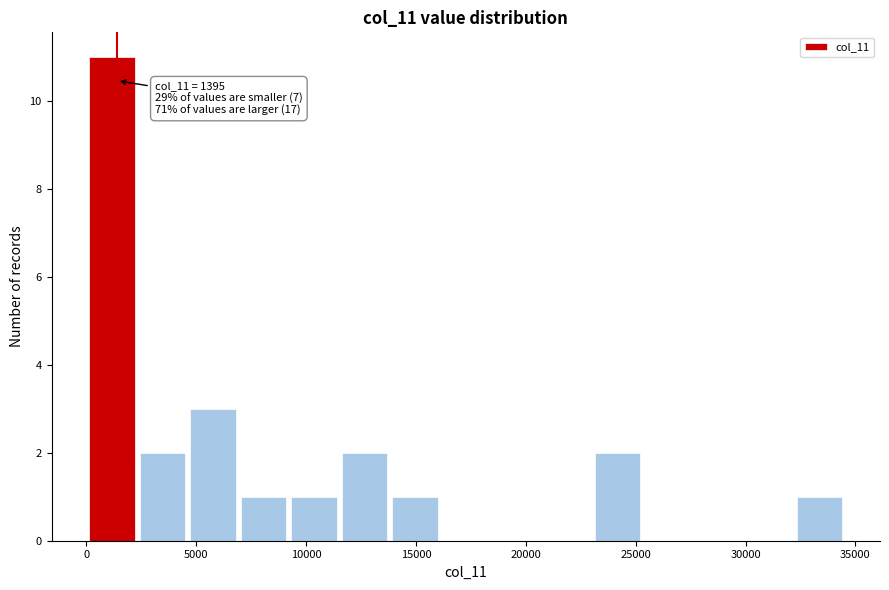

Over which range of the x-axis is the bar tallest?

0 to 2500